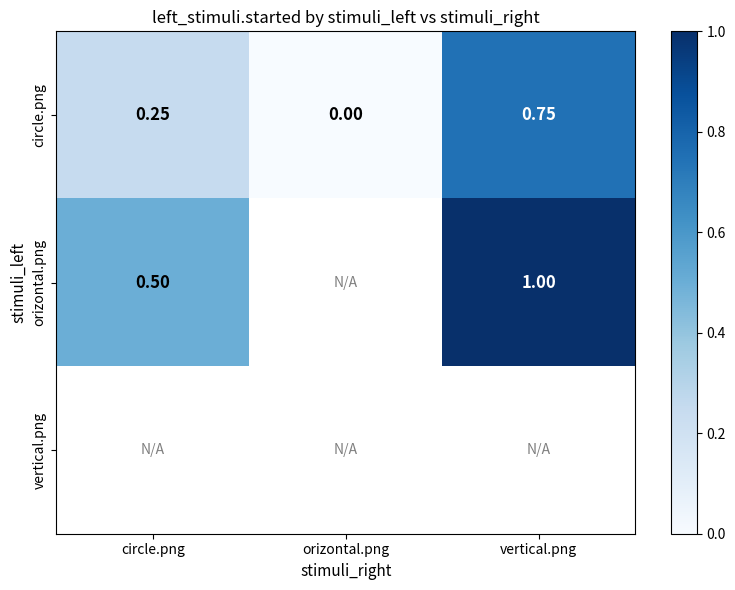

What is the greatest value displayed?

1.0